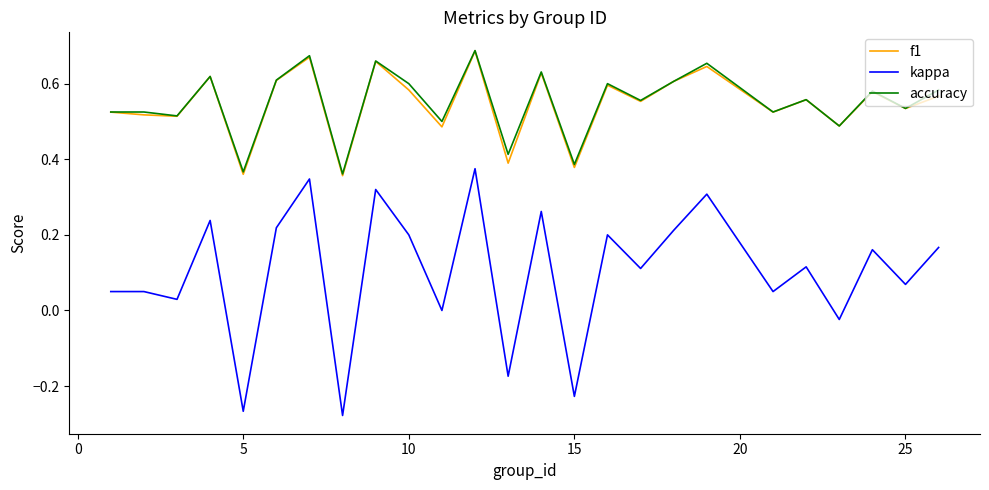

True or false: f1 and kappa intersect in this chart.

False